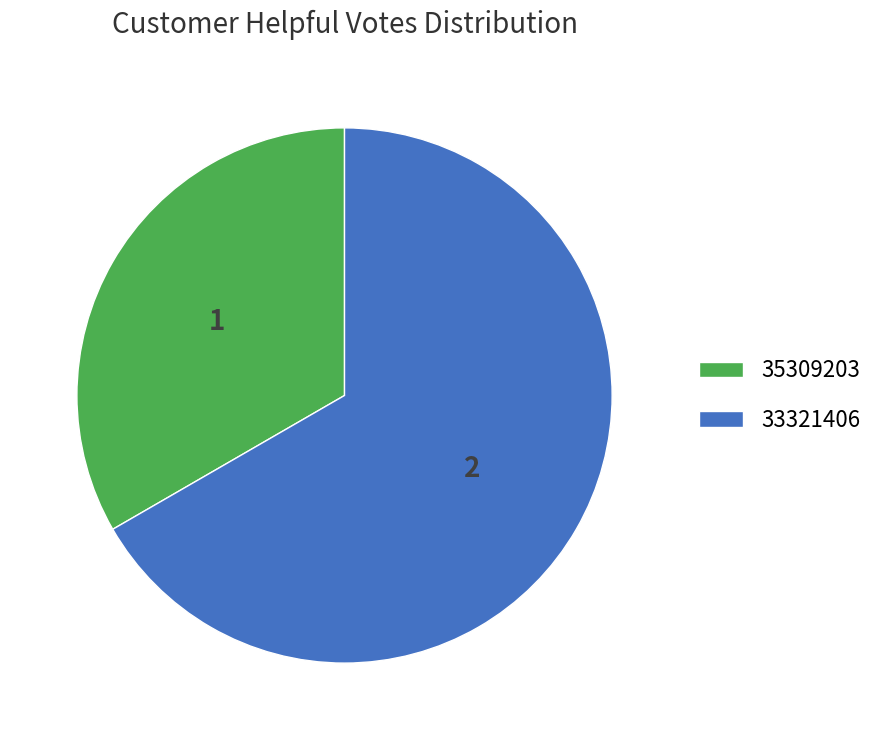

Do 35309203 and 33321406 together represent more than half of the pie?

Yes